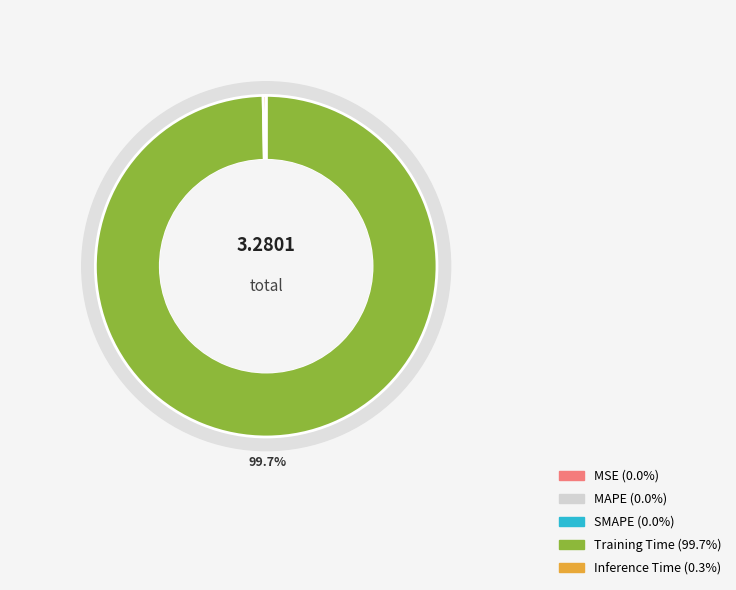

Which category accounts for the majority?

Training Time